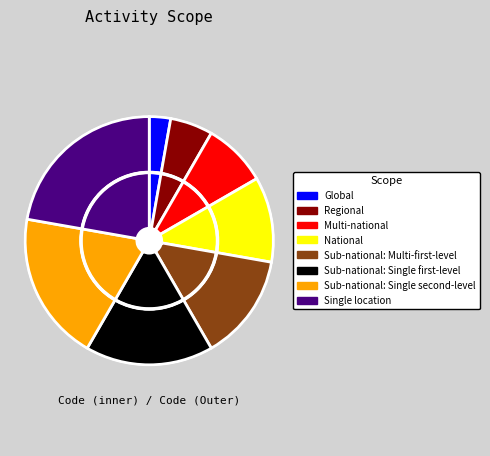

The National slice represents 1% of the pie. True or false?

False